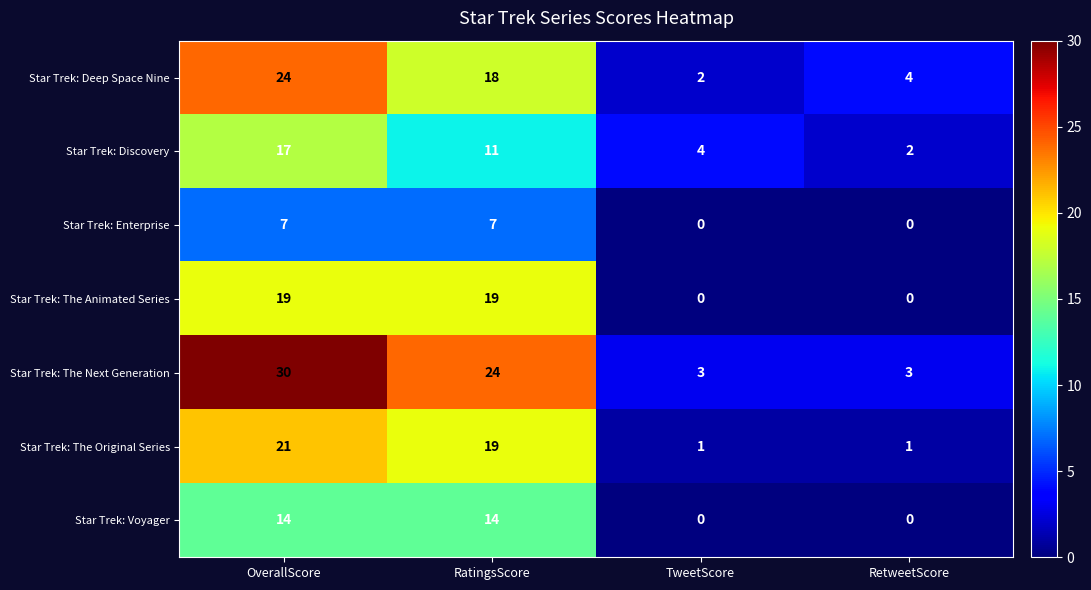

The Star Trek: Deep Space Nine series shows 4 at RetweetScore. True or false?

True